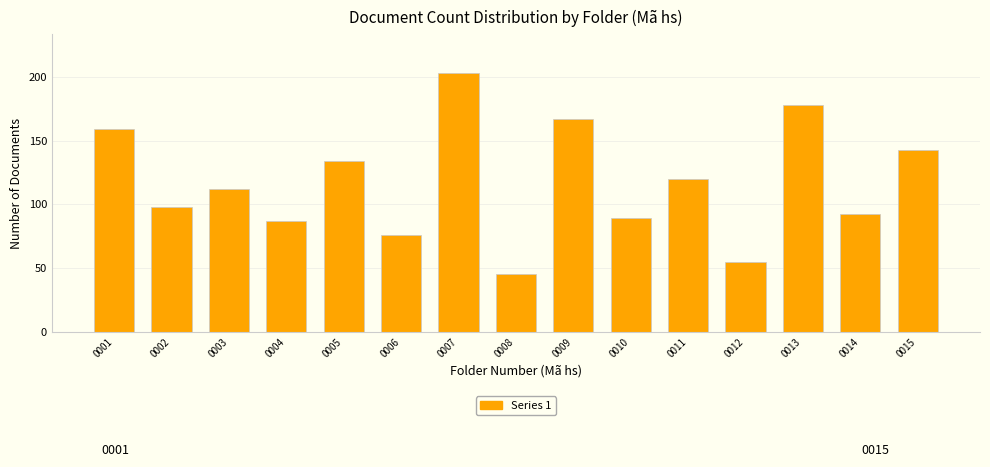

Reading left to right, what are all the values shown in this chart?

159	98	112	87	134	76	203	45	167	89	120	55	178	92	143